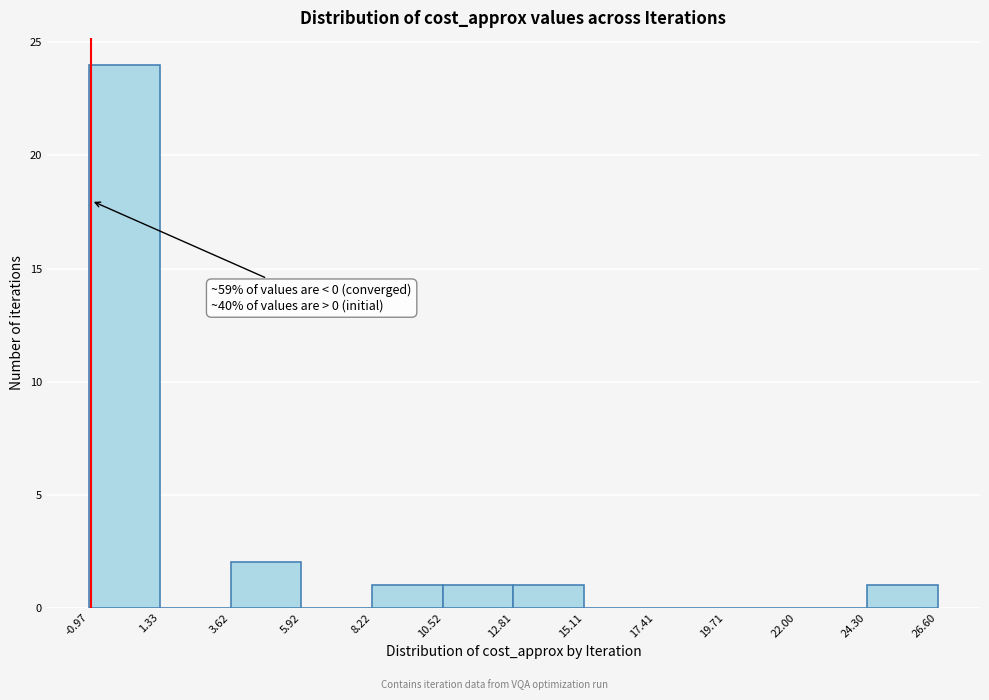

Which range on the x-axis has the tallest bar?

-0.97 to 1.33